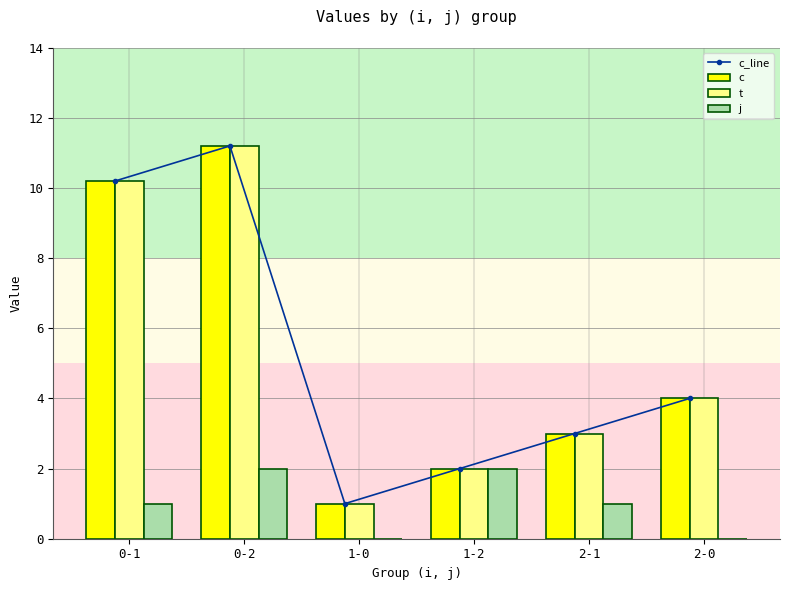

The t series shows 3.0 at 2-1. True or false?

True